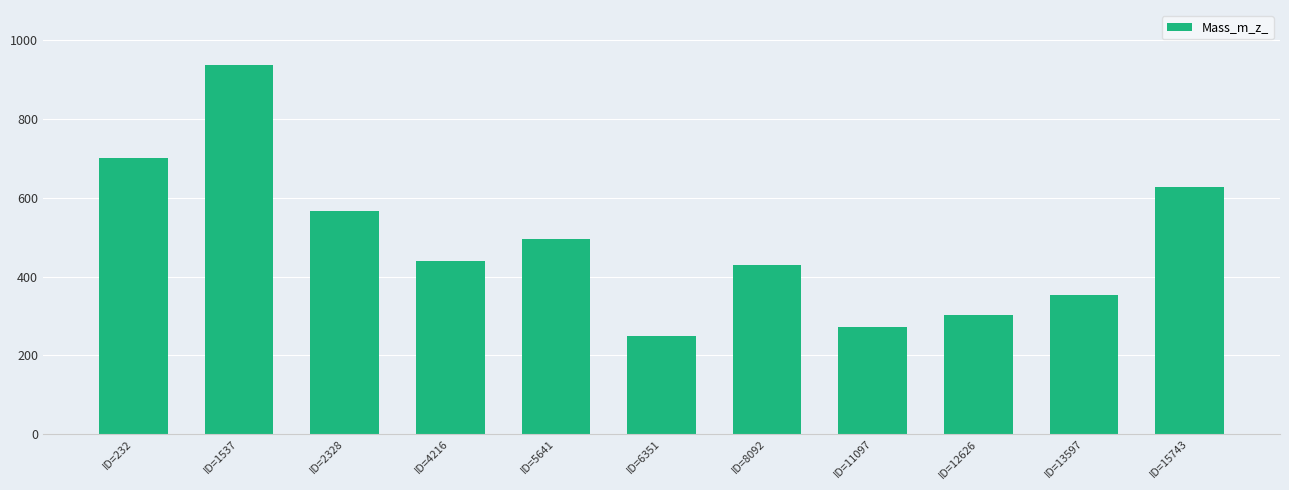

How many data points are less than 440?

5